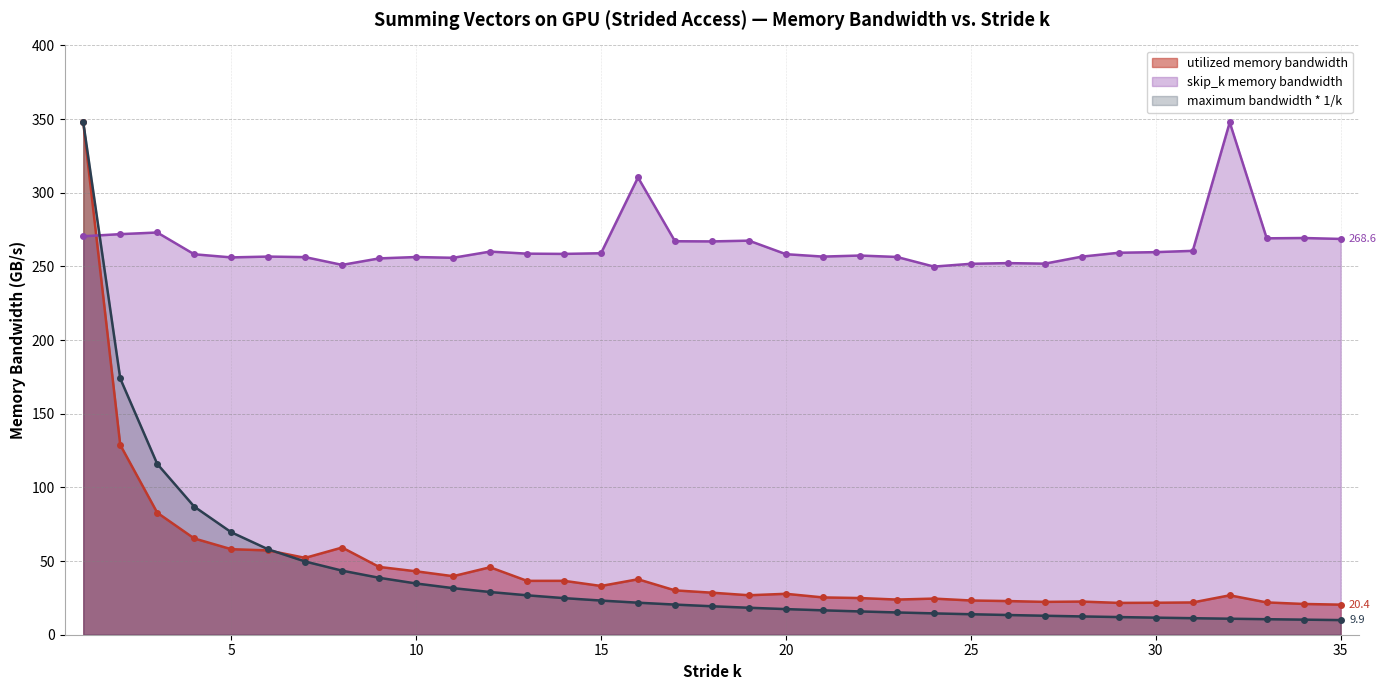

What are all the series names shown in the legend?

utilized memory bandwidth, skip_k memory bandwidth, maximum bandwidth * 1/k